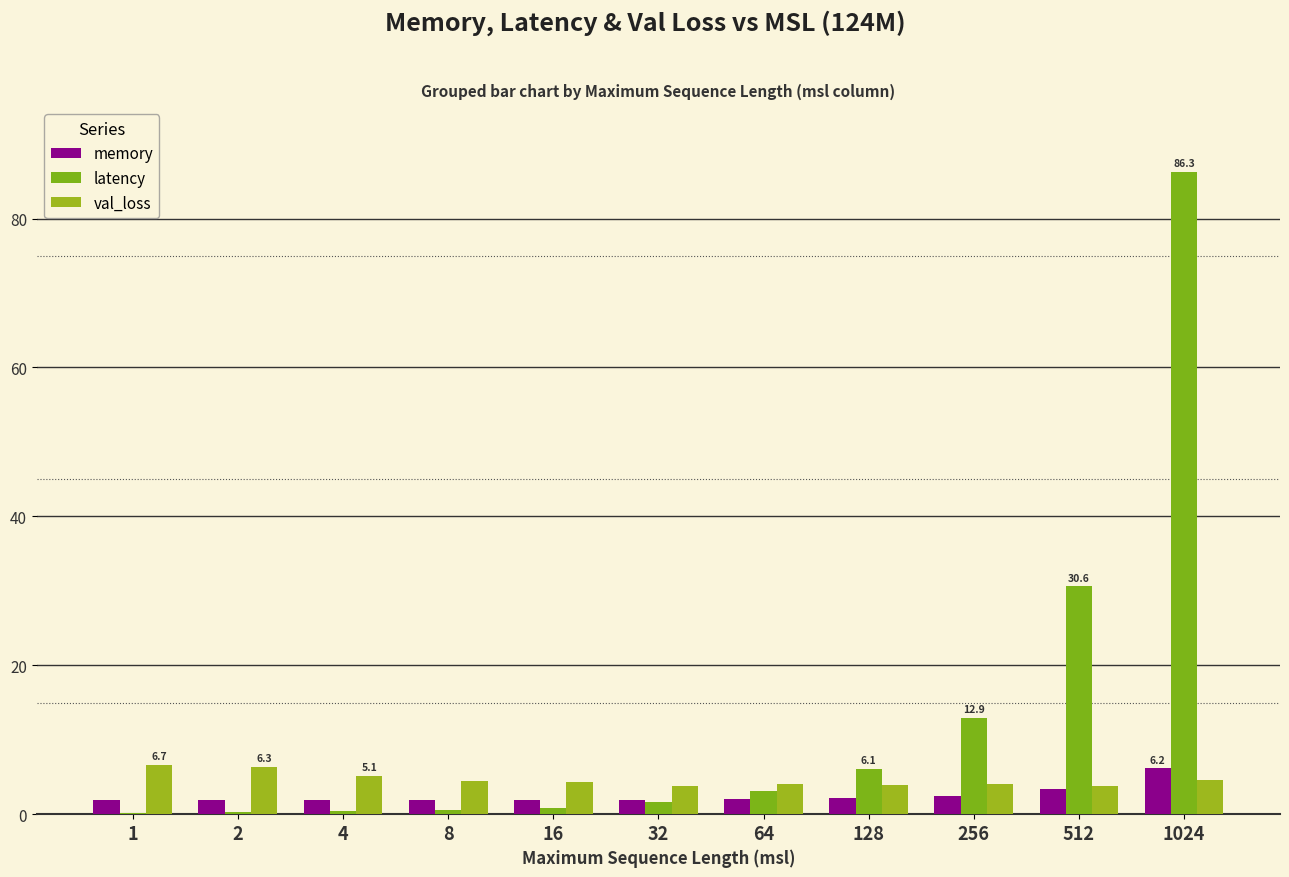

At how many categories does at least one series exceed 64?

1